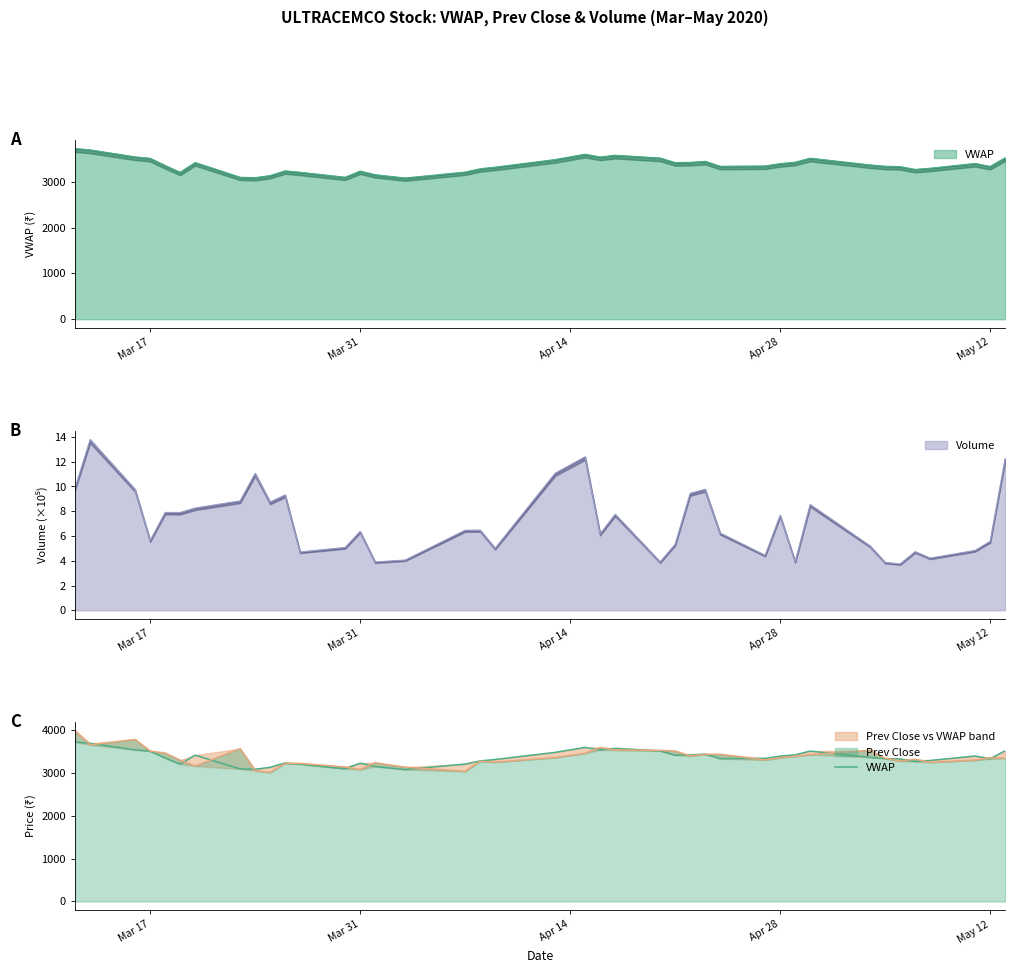

Which label corresponds to the largest value in the chart?

Mar 17